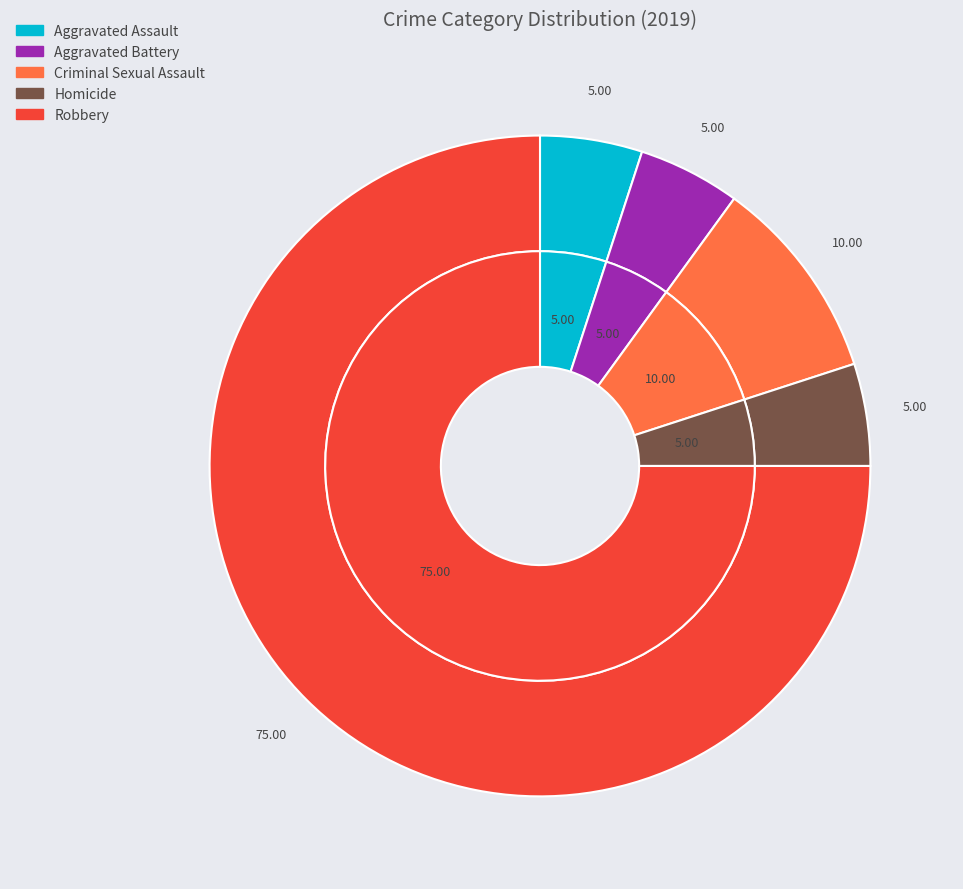

True or false: Robbery accounts for 87% of the total.

False